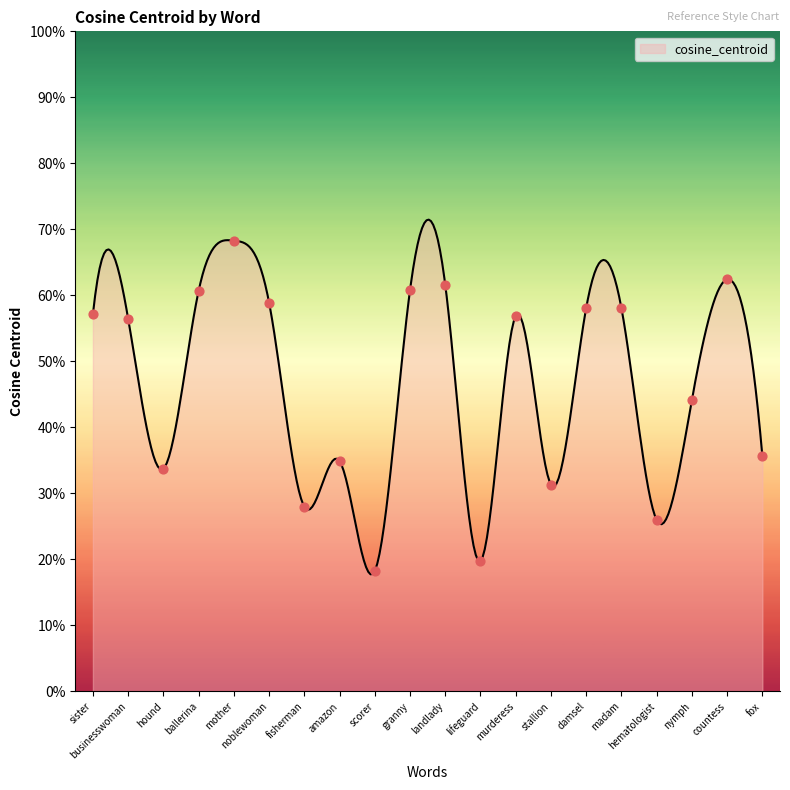

Between nymph and businesswoman, which is larger?

businesswoman